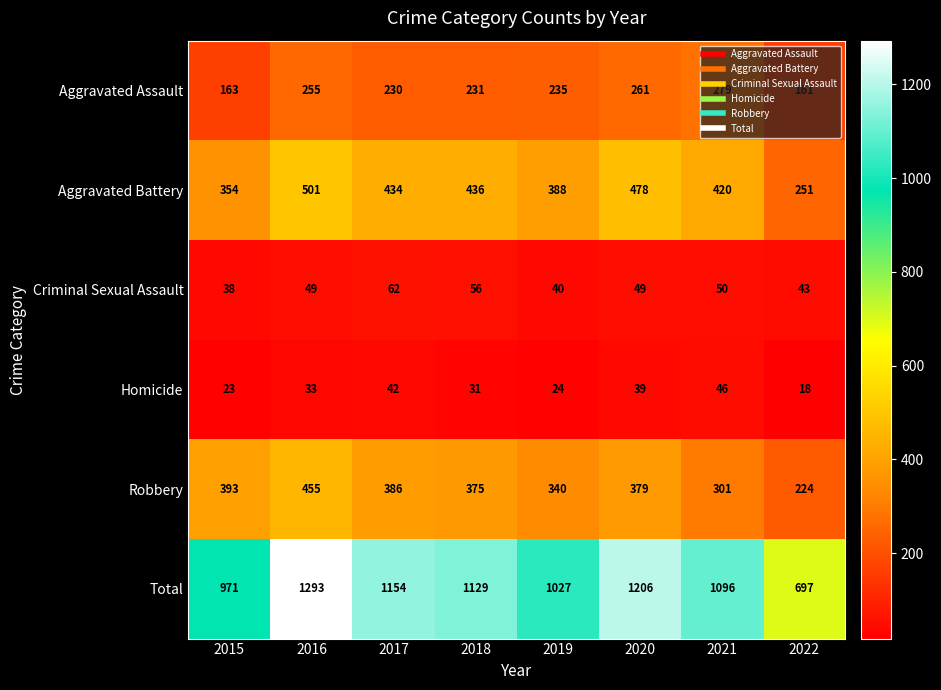

At how many categories does at least one series exceed 1080?

5